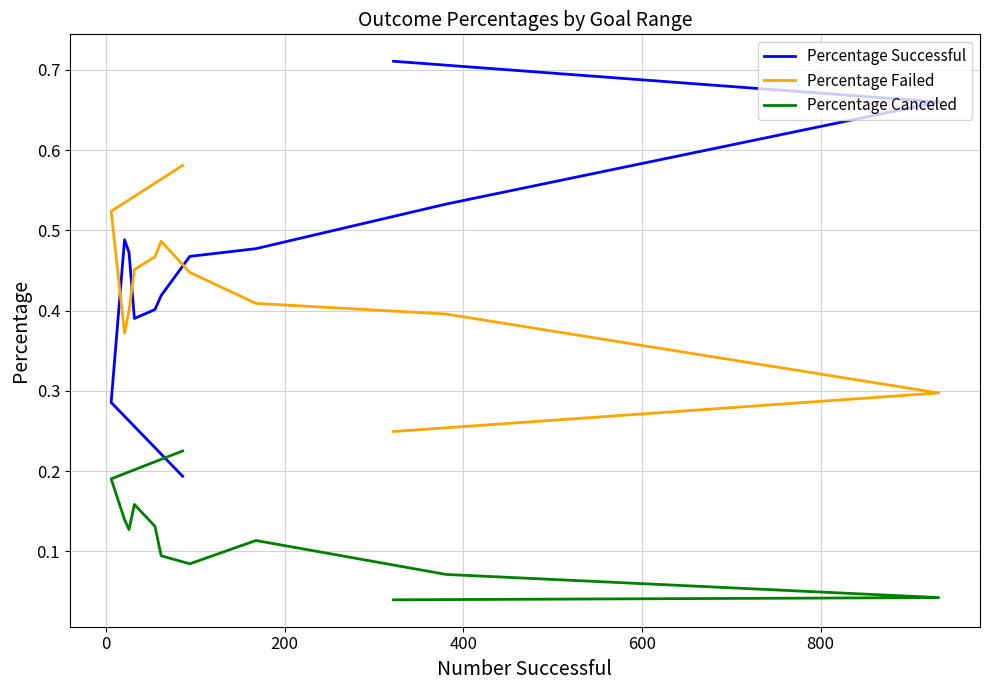

What is the greatest value displayed?

0.7